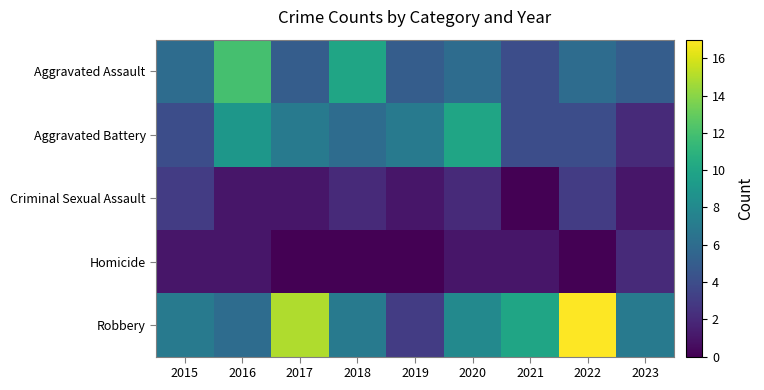

Rank the series at 2023 from lowest to highest value.

Criminal Sexual Assault, Aggravated Battery, Homicide, Aggravated Assault, Robbery